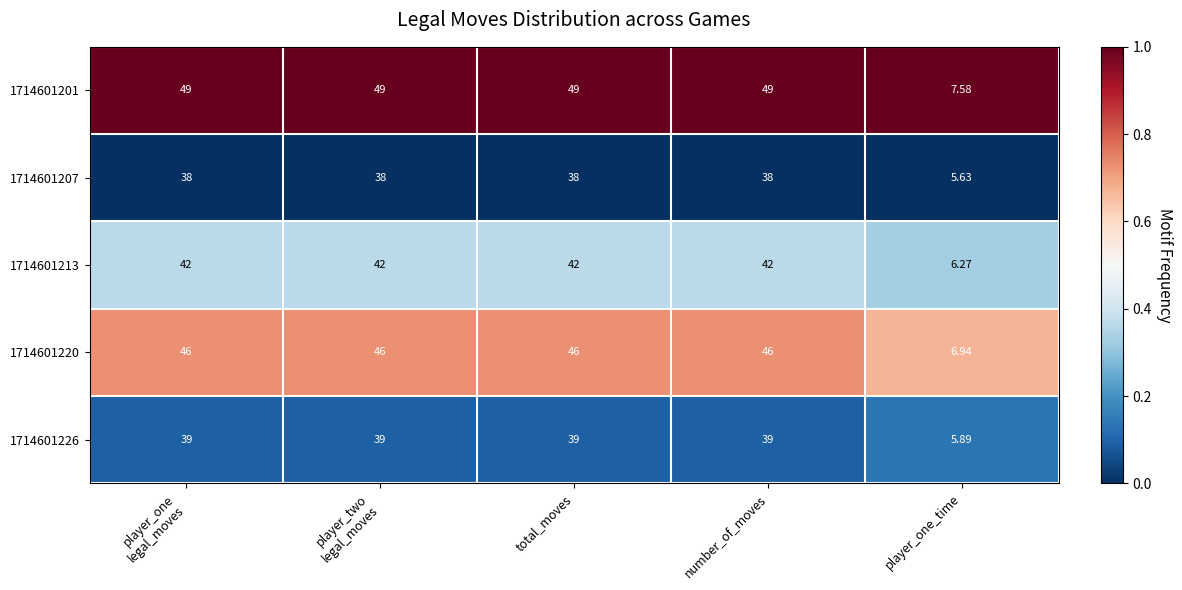

At which label does 1714601207 reach its minimum?

player_one_time